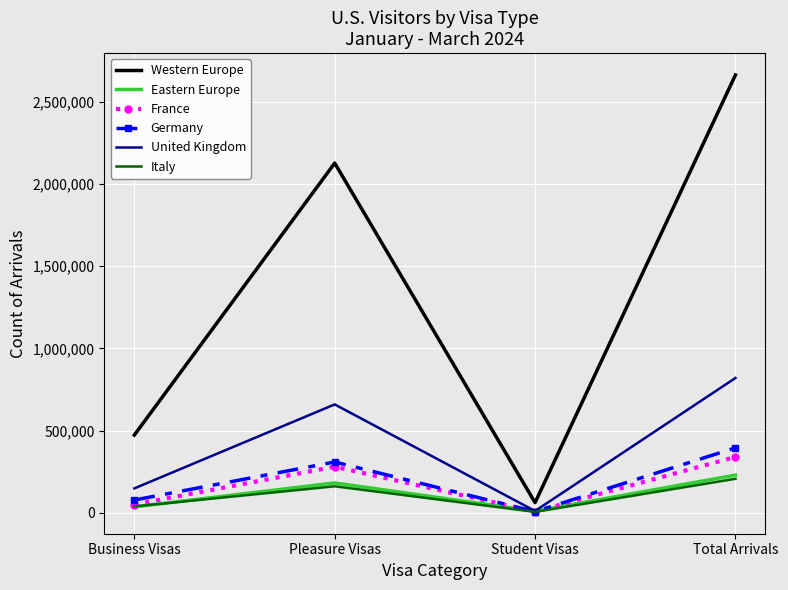

In United Kingdom, how many points are higher than both neighbors (excluding endpoints)?

1